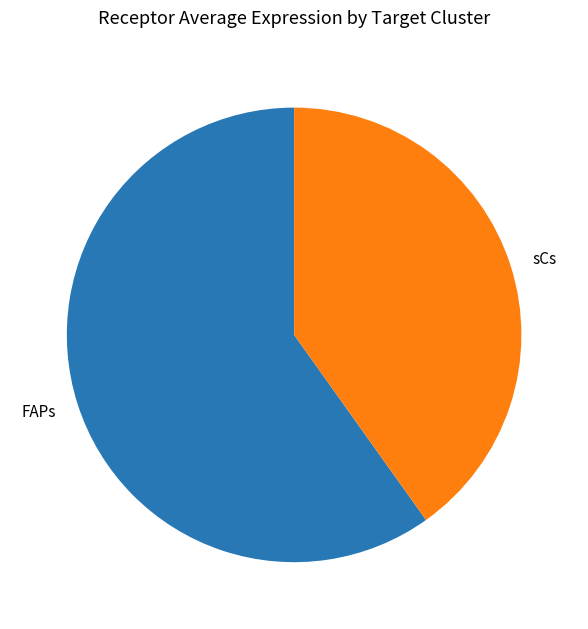

The FAPs slice represents 54% of the pie. True or false?

False